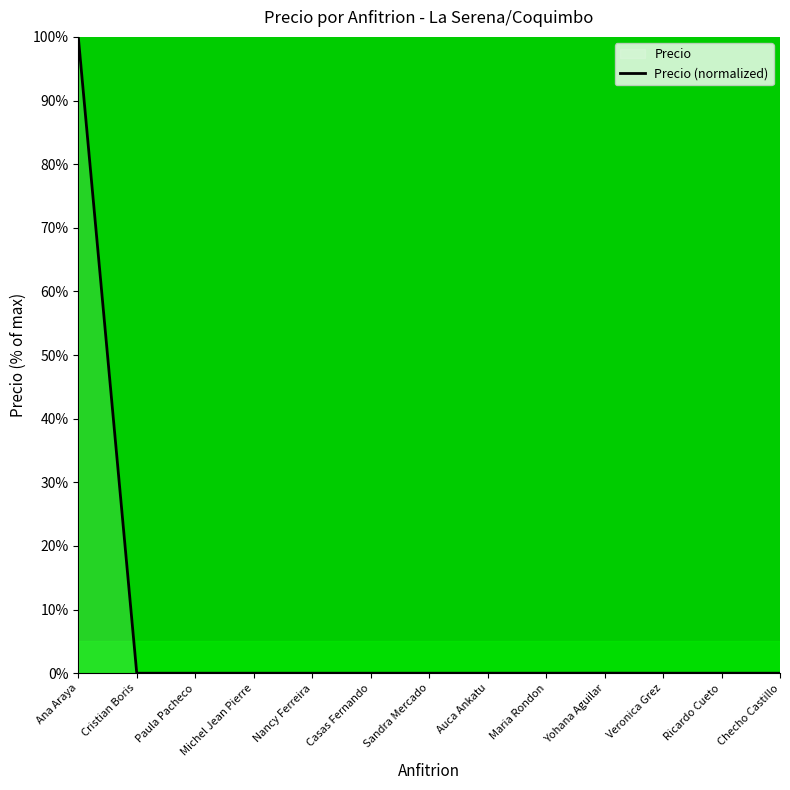

List the labels in order of value, largest first.

Ana Araya, Yohana Aguilar, Maria Rondon, Ricardo Cueto, Auca Ankatu, Paula Pacheco, Nancy Ferreira, Casas Fernando, Cristian Boris, Sandra Mercado, Checho Castillo, Michel Jean Pierre, Veronica Grez